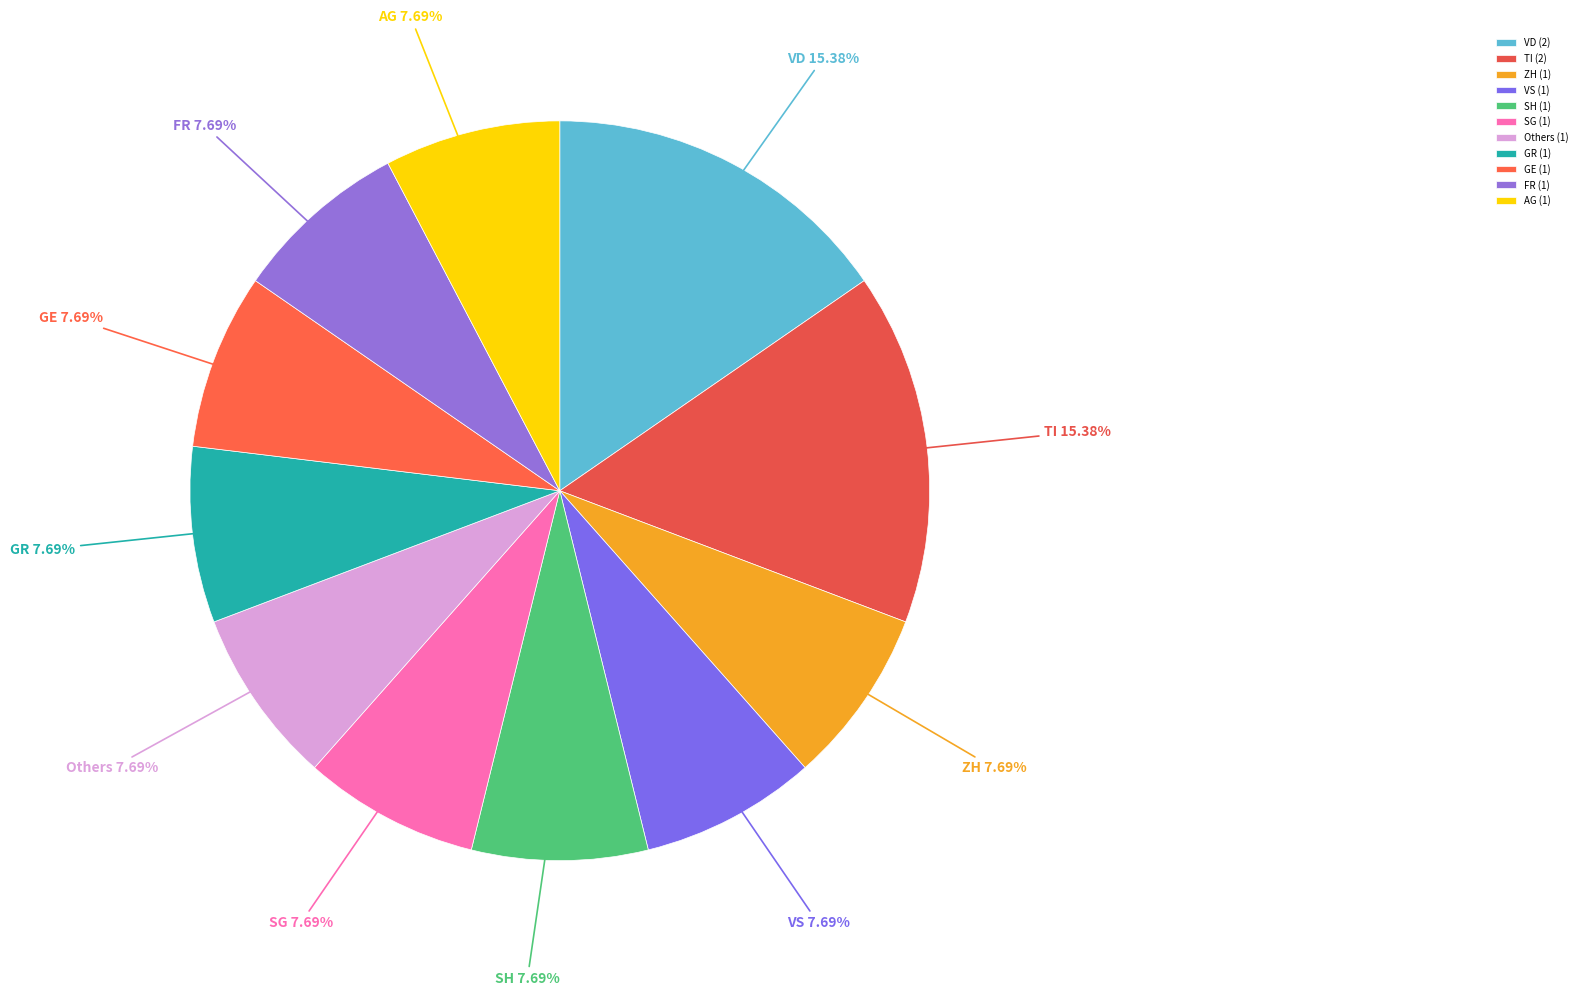

What is the ratio of the value at FR to the value at VD?

0.5